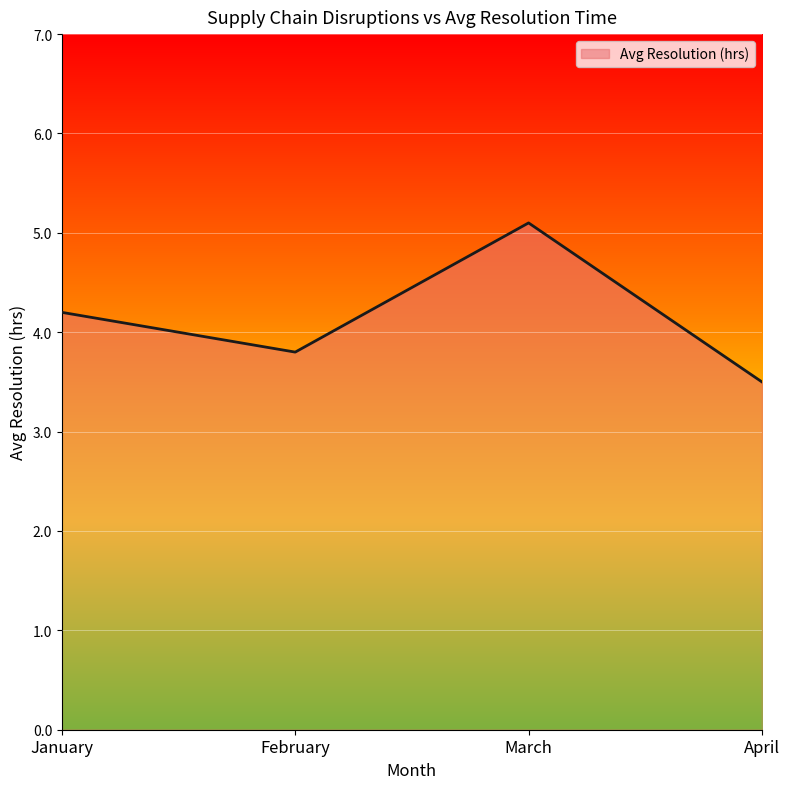

Count the number of categories in the chart.

4